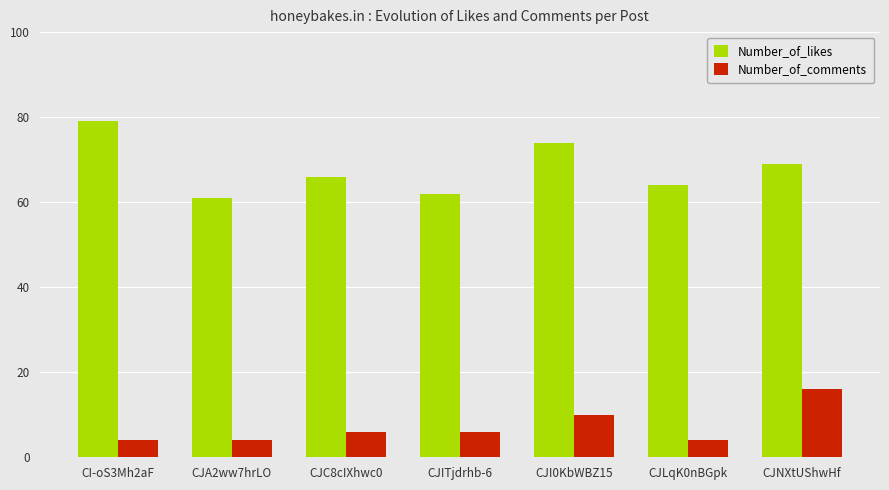

What is the greatest value displayed?

79